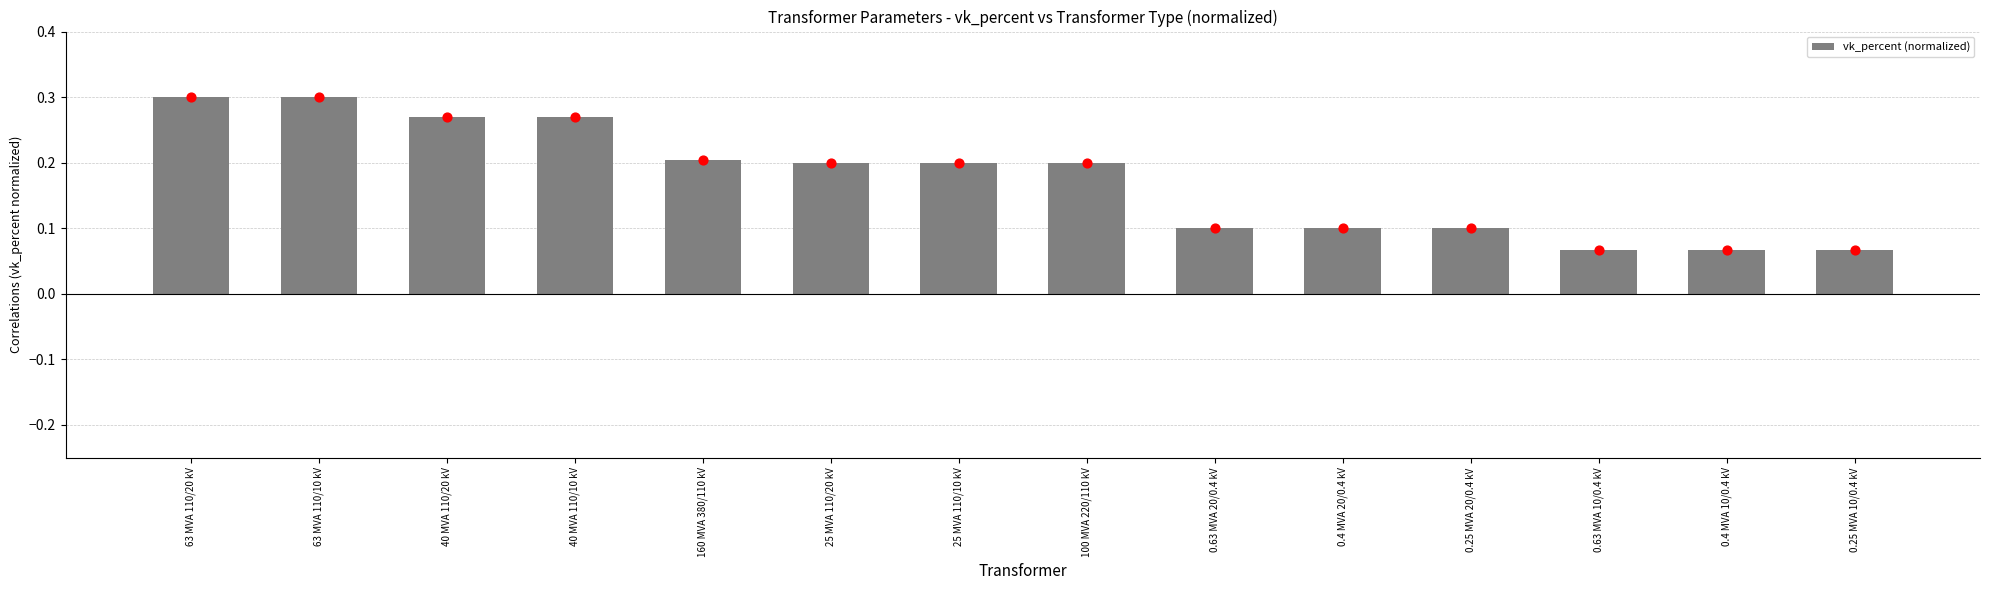

What is the change in value from 40 MVA 110/10 kV to 0.63 MVA 10/0.4 kV?

-0.2